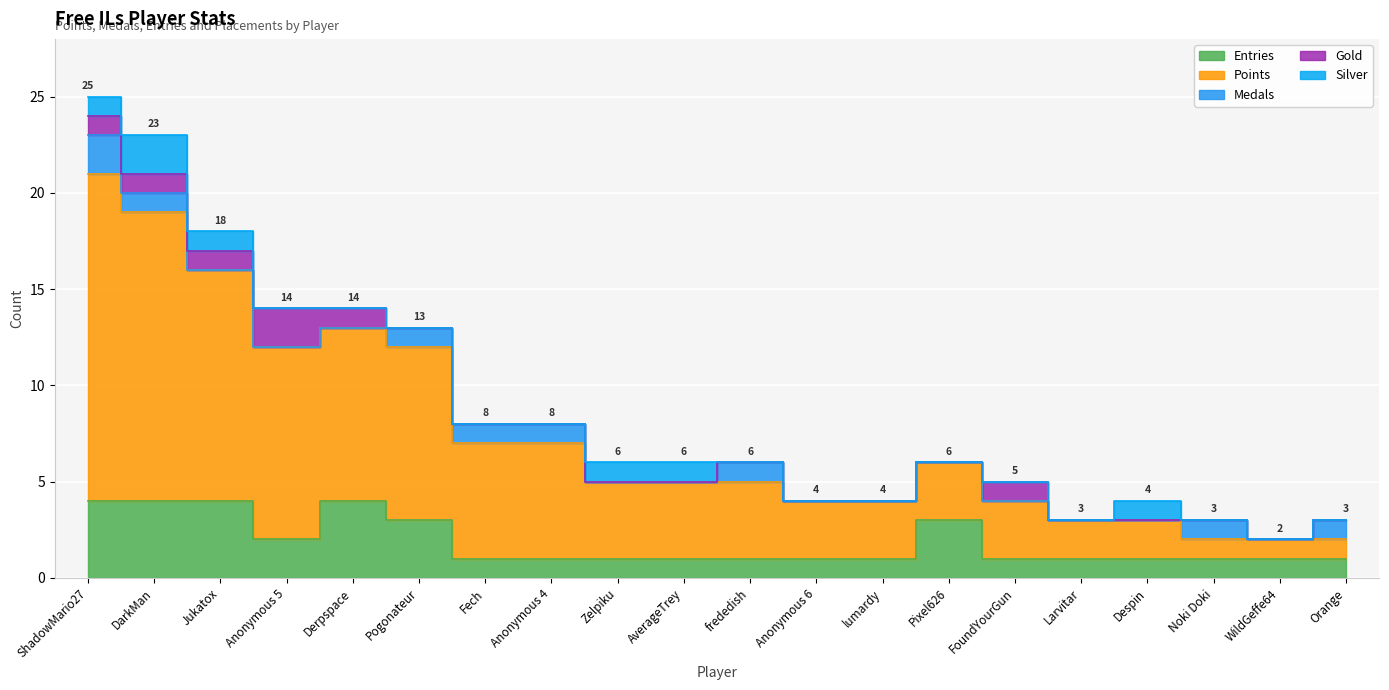

What is the maximum value for Medals?

2